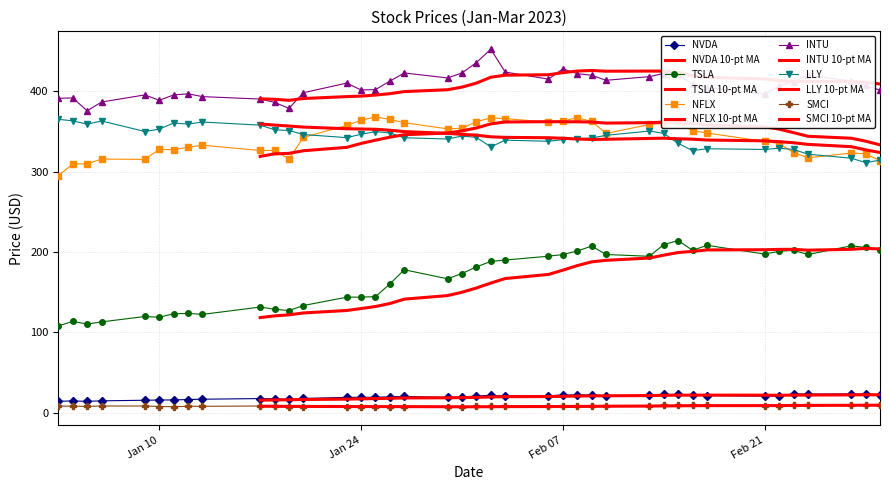

True or false: SMCI has a value of 7.8 at Jan 10.

True